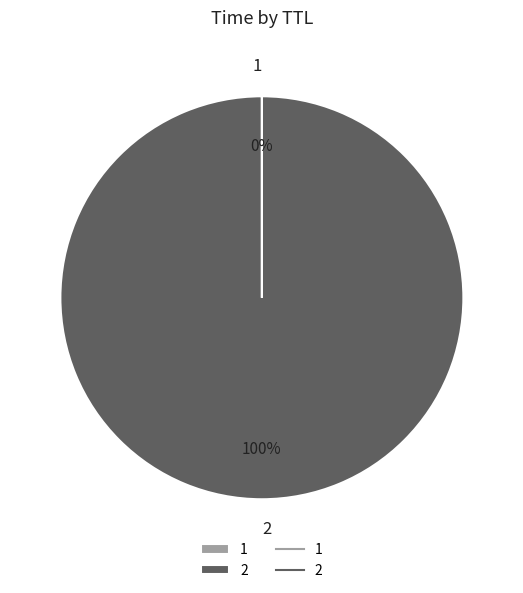

Is it true that 2 is 87% of the pie?

False